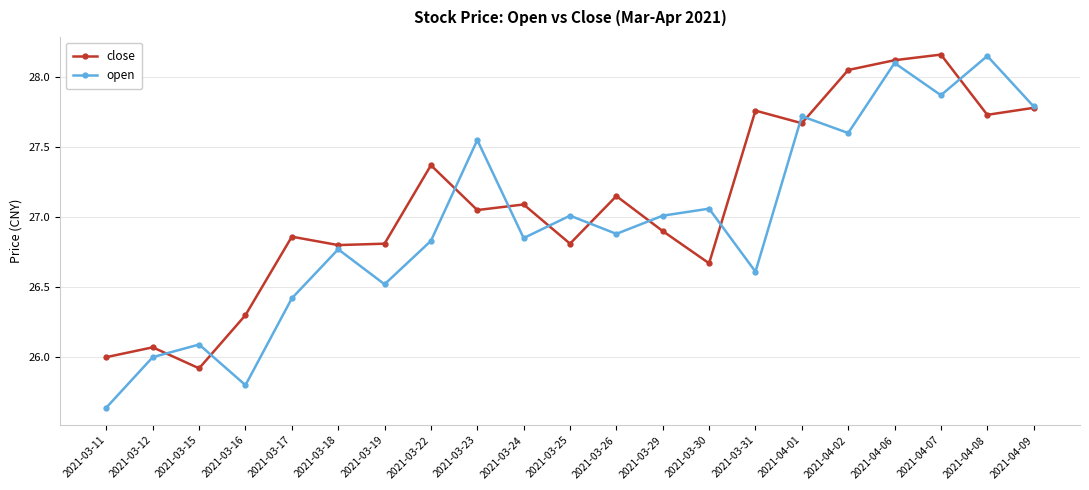

What is the difference between the highest and lowest values at 2021-03-26?

0.3